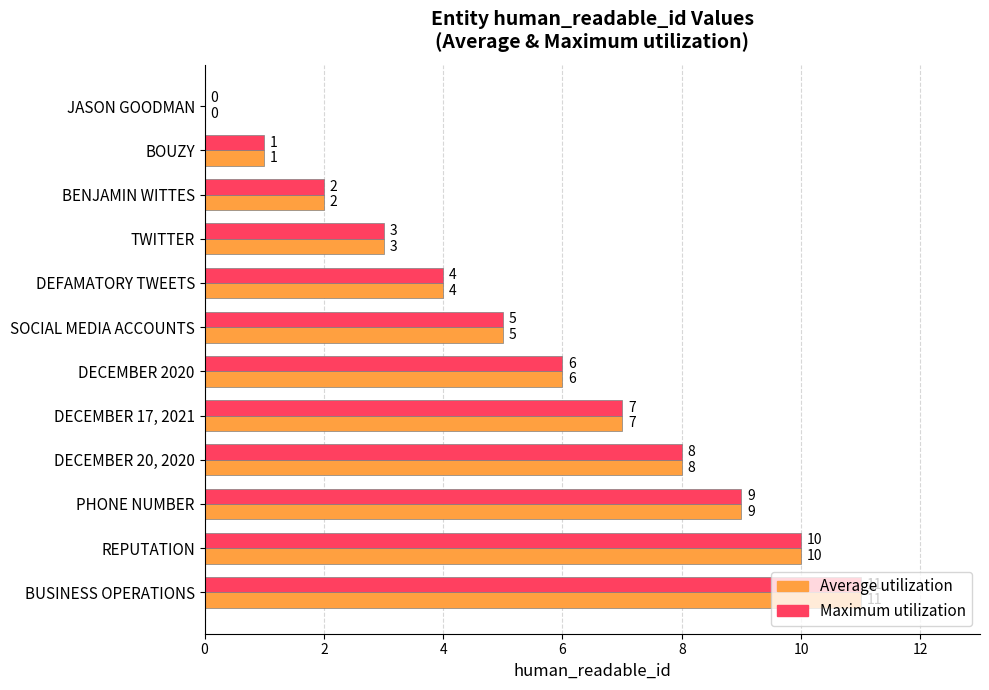

At which category is the sum across all series the highest?

BUSINESS OPERATIONS